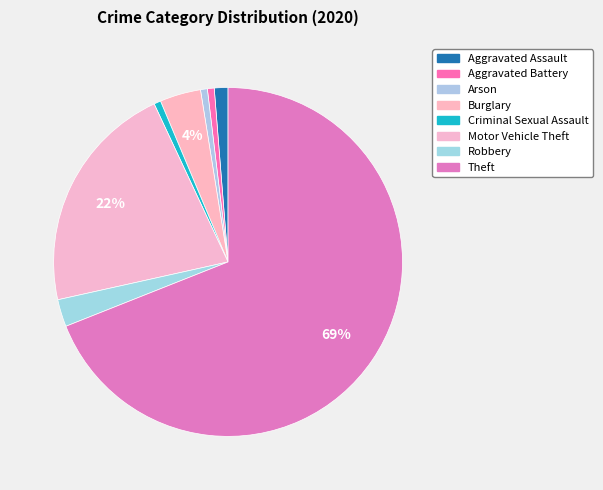

How many slices are in this pie chart?

8